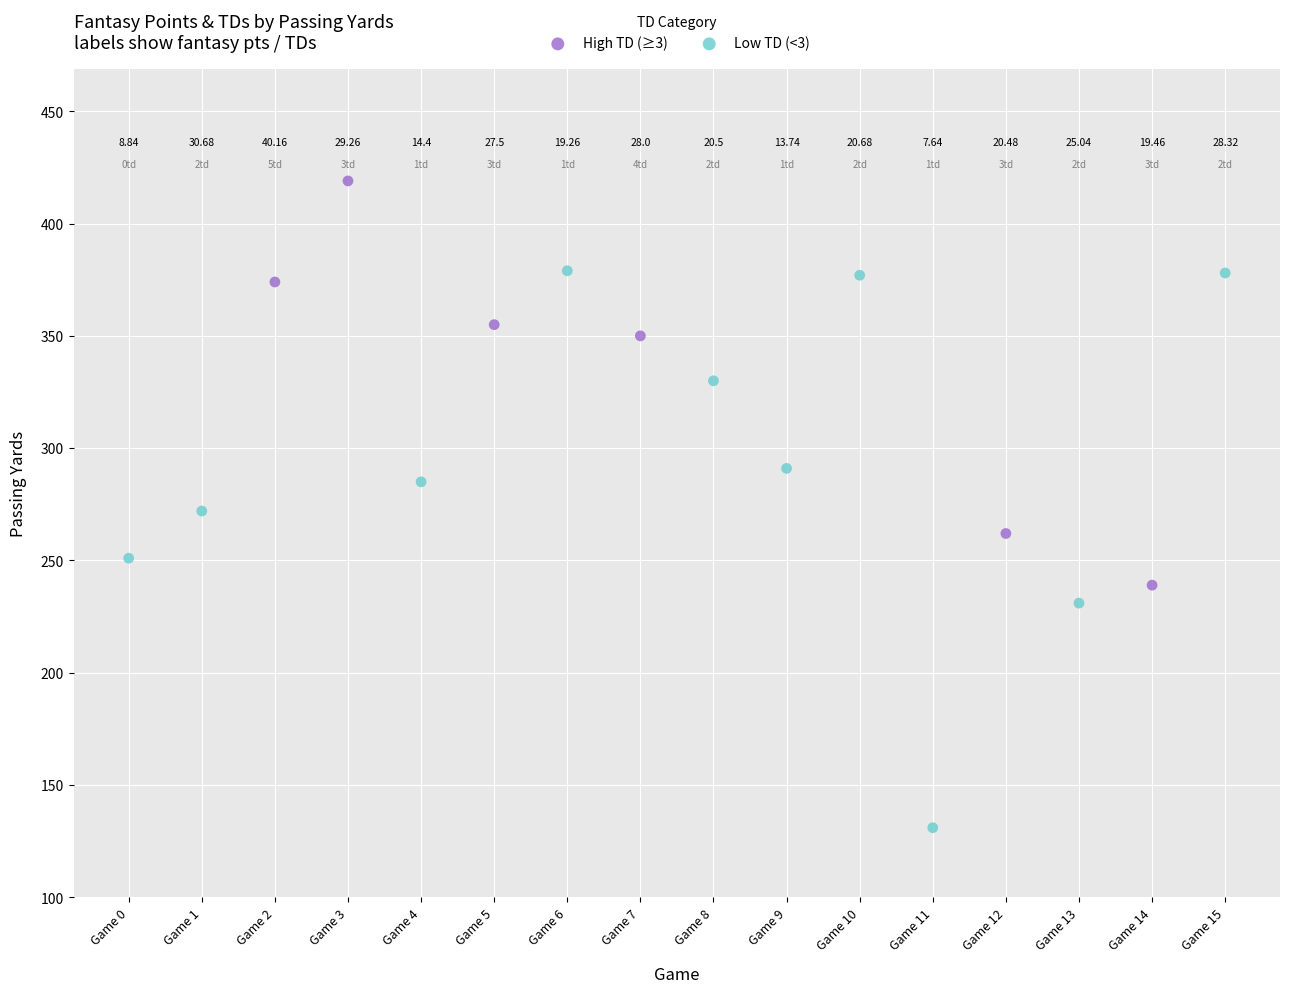

Which series reaches the maximum Y coordinate?

High TD (≥3)